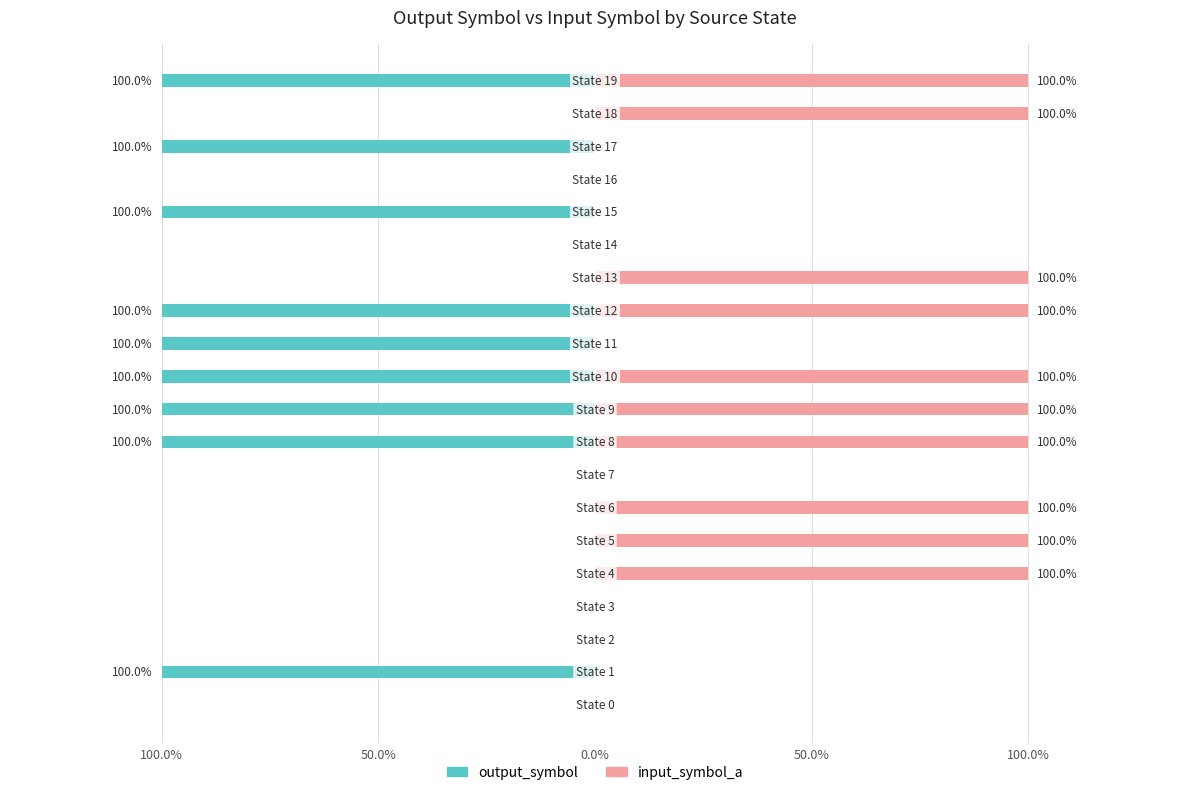

List the series in order of their peak value, highest first.

input_symbol_a, output_symbol